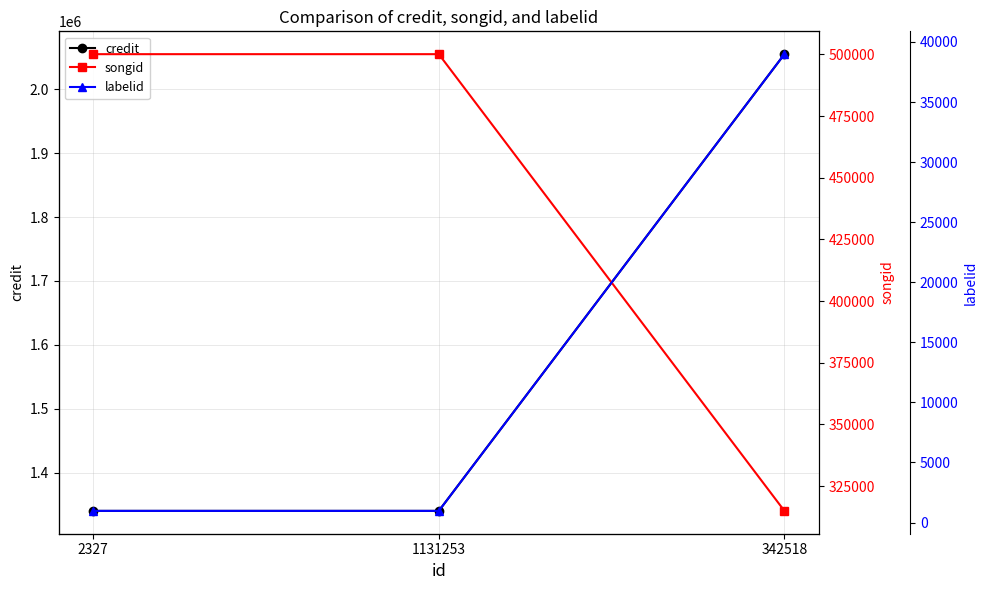

What is the average value of the labelid series?

13643